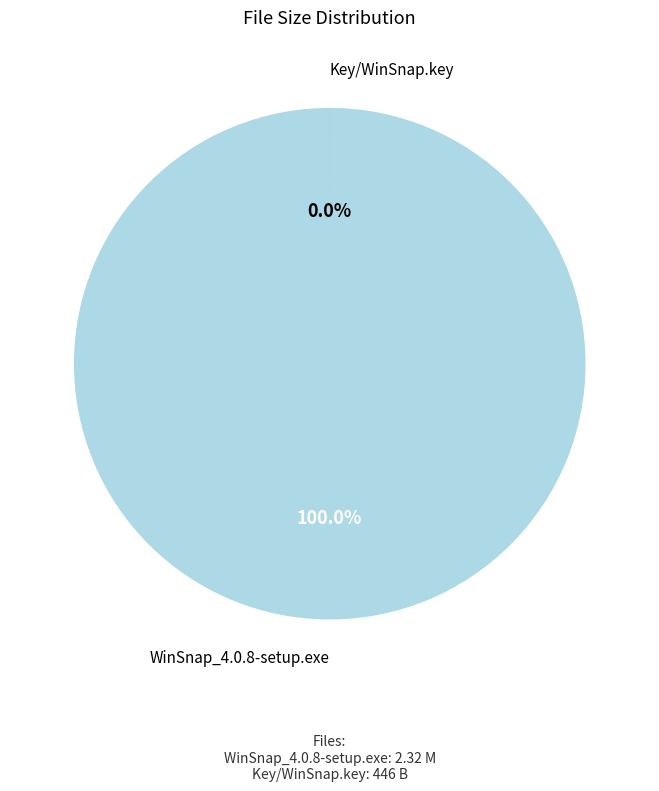

Which slice represents more than half of the pie?

WinSnap_4.0.8-setup.exe